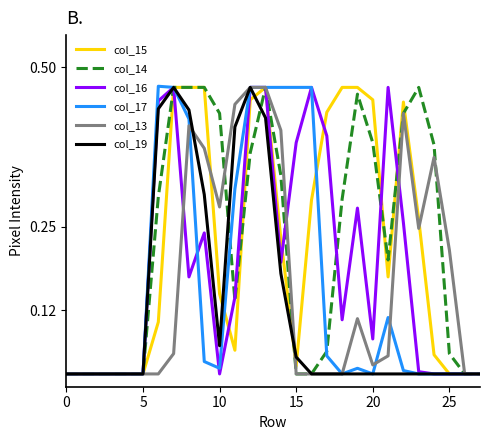

What is the label of the 15th point from the right?

13